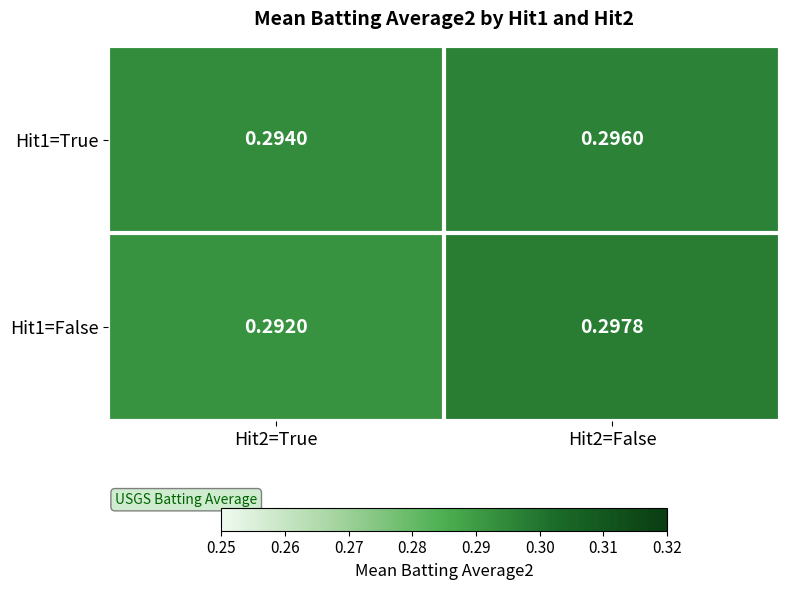

Is the value of Hit1=False at Hit2=False greater than the value of Hit1=True at Hit2=False?

Yes